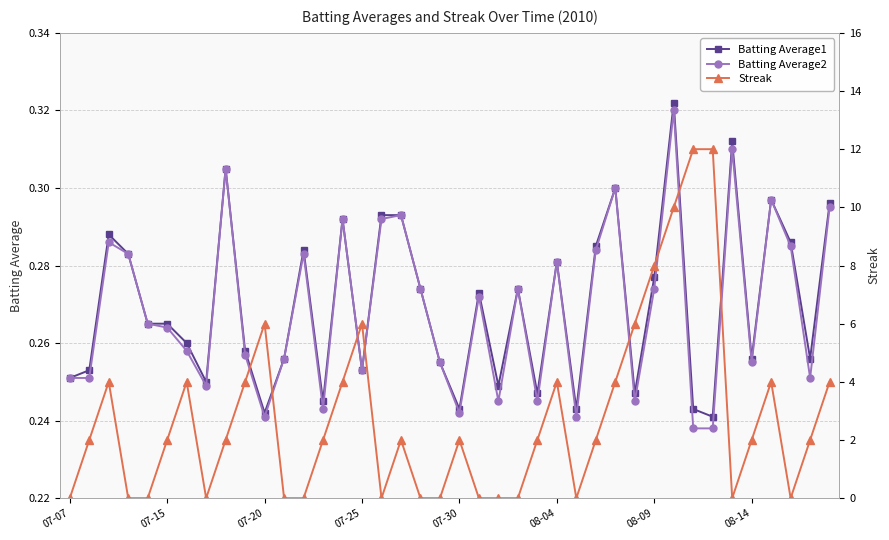

Is it true that Batting Average1 equals 0.2 at 13?

True